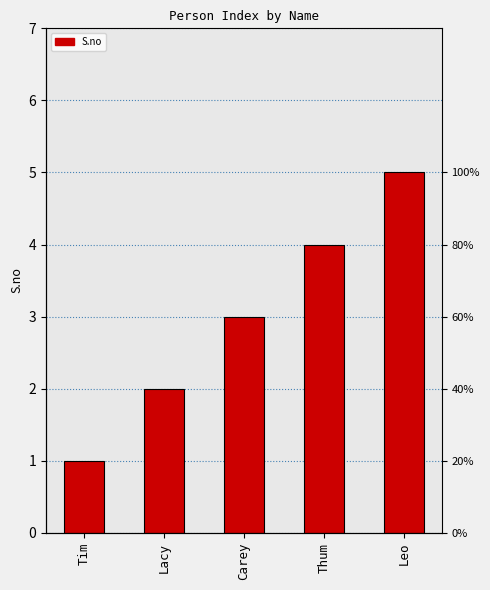

Which category has the lowest value across all series?

Tim